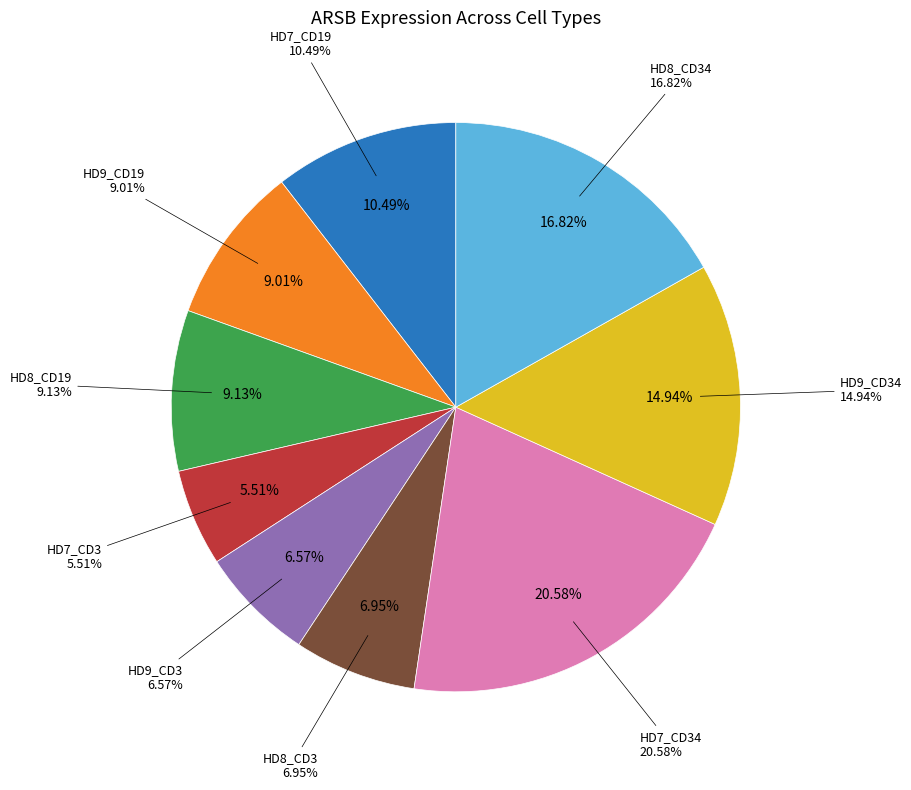

Is there any slice that represents more than half of the pie?

No